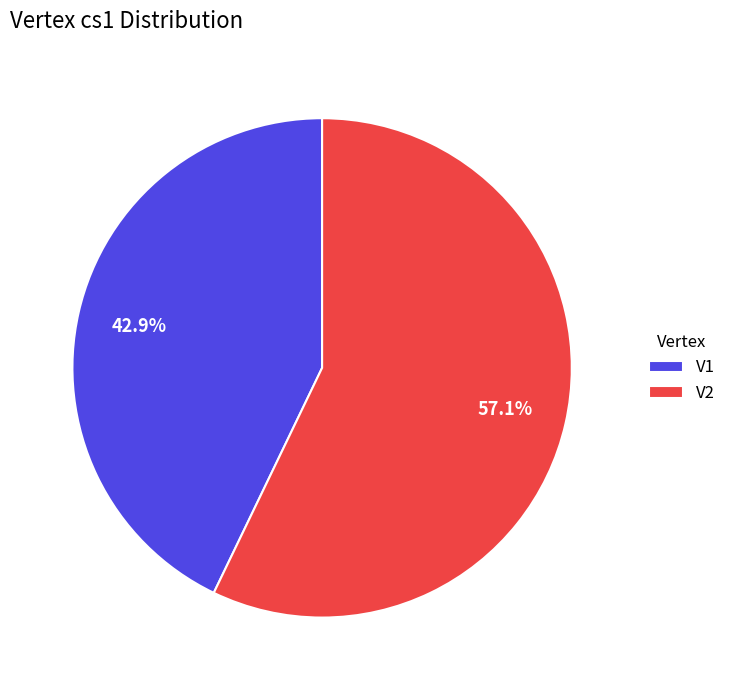

Do V2 and V1 together represent more than half of the pie?

Yes